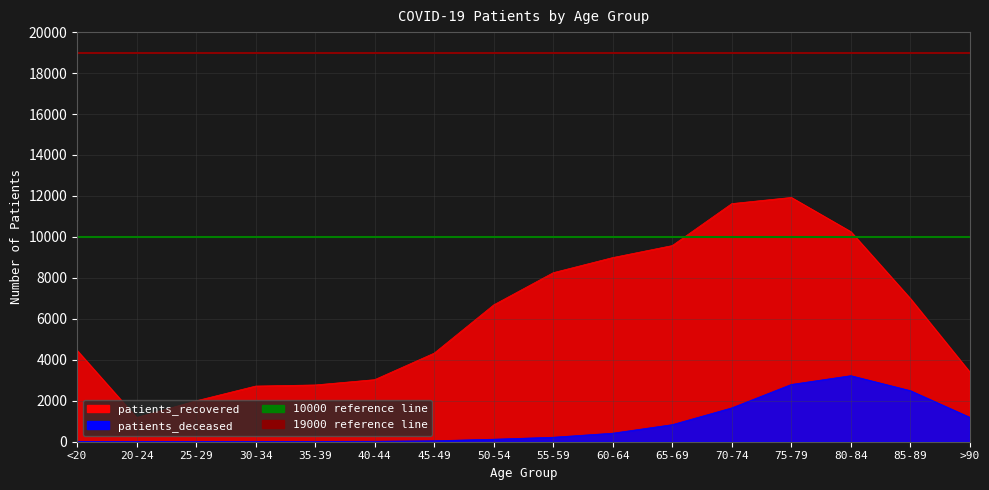

The 19000 reference line series shows 19000 at 20-24. True or false?

True